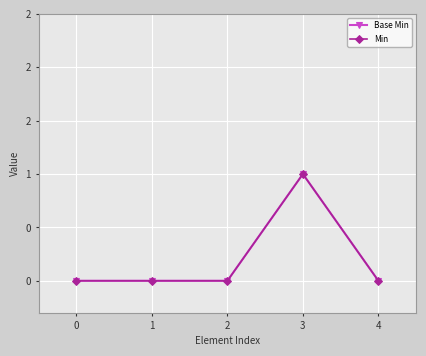

Is this an area chart (filled region under the line)?

No